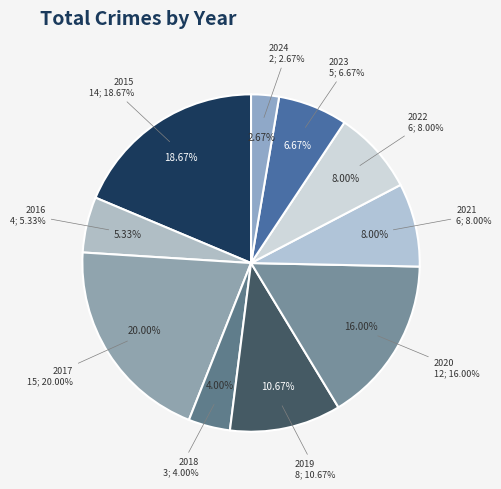

What is the largest slice in the pie chart?

2017